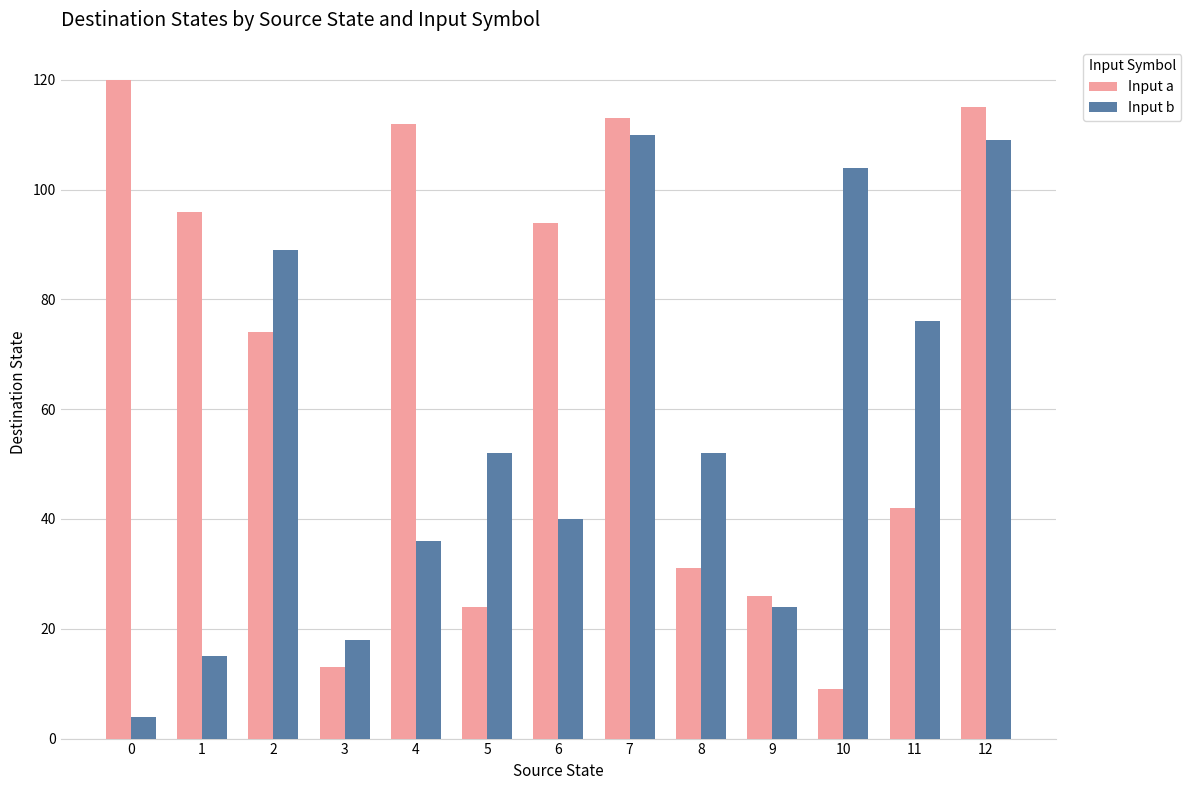

The Input a series shows 164 at 7. True or false?

False